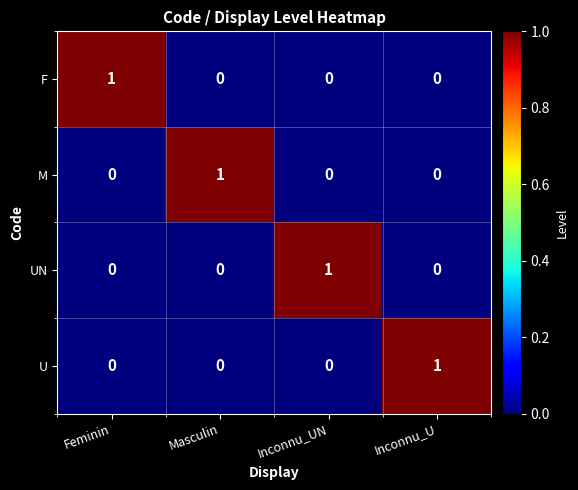

How many distinct data groups are displayed?

4